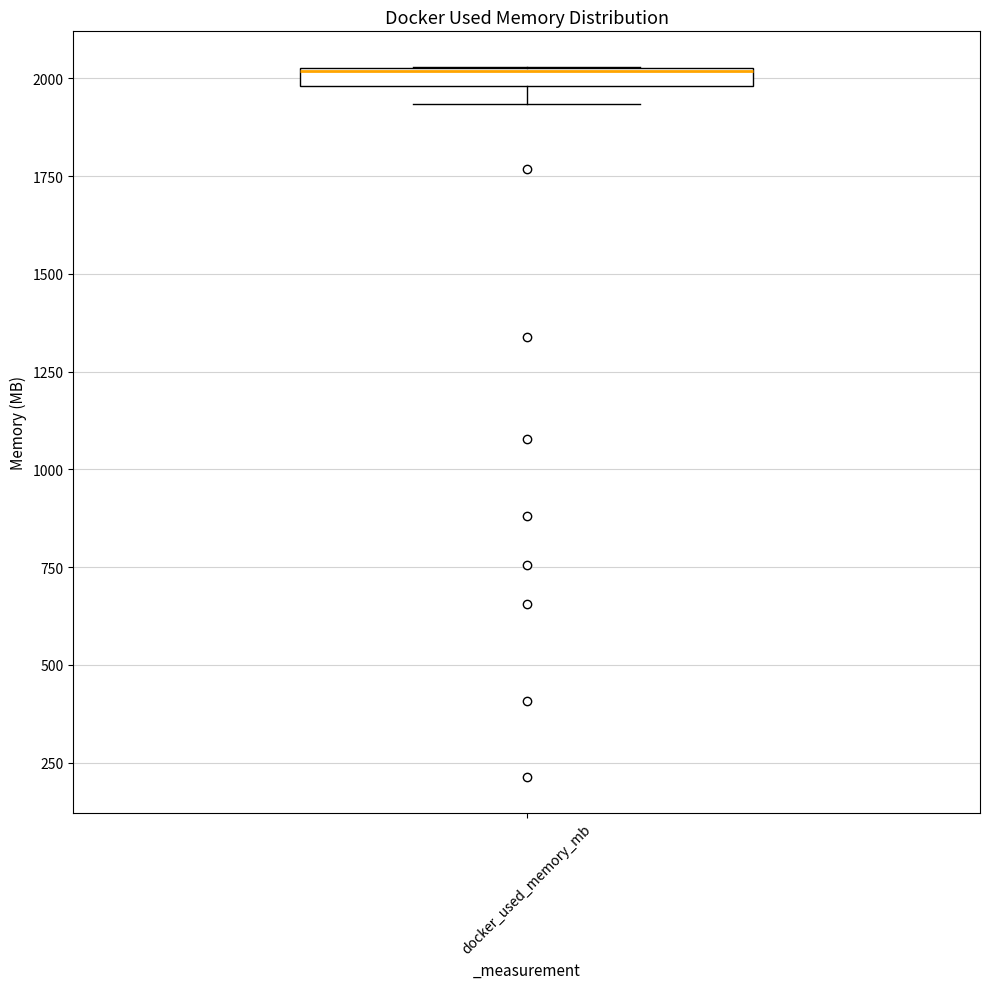

Where is the upper edge of the box for docker_used_memory_mb on the y-axis? The values are not printed on the chart, so give them approximately, as read against the axis.

2050